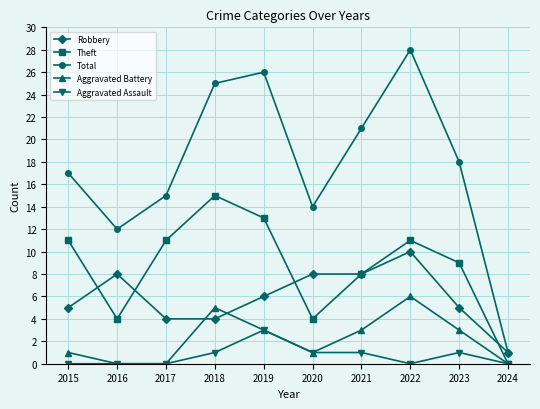

True or false: Aggravated Battery and Total cross at least once.

False